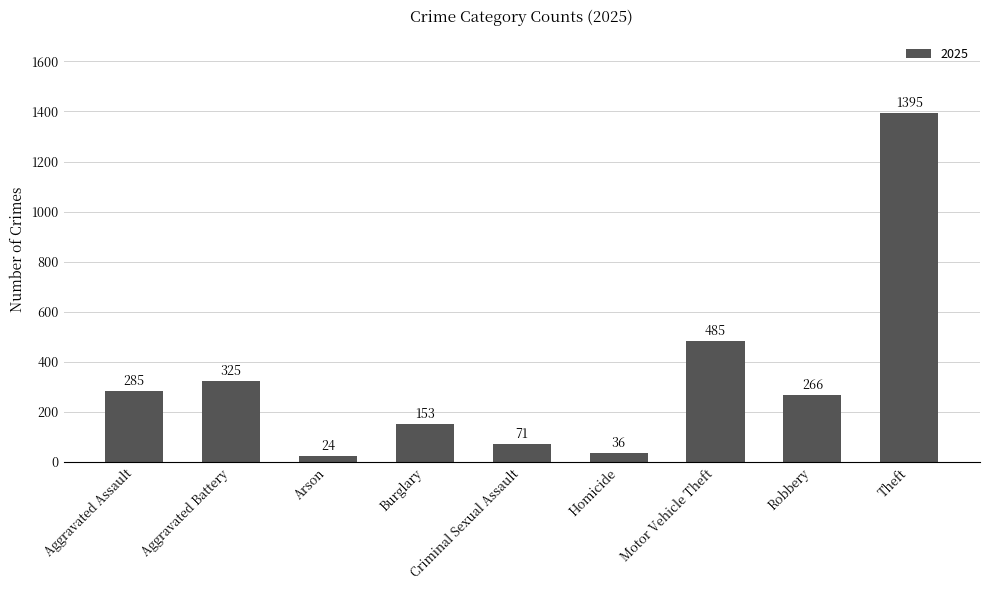

List the labels in order of value, largest first.

Theft, Motor Vehicle Theft, Aggravated Battery, Aggravated Assault, Robbery, Burglary, Criminal Sexual Assault, Homicide, Arson